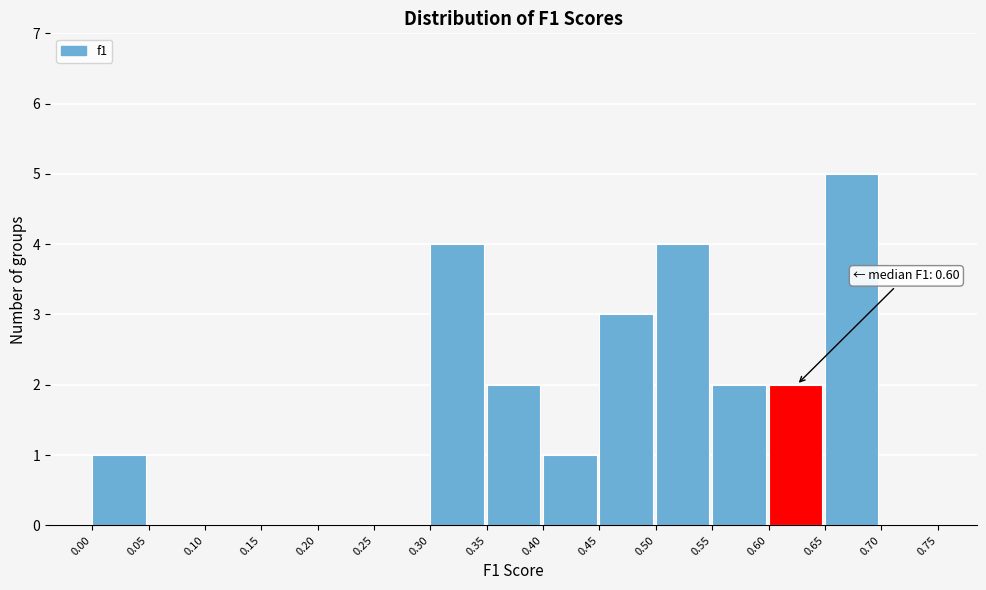

Over which range of the x-axis is the bar tallest?

0.65 to 0.70